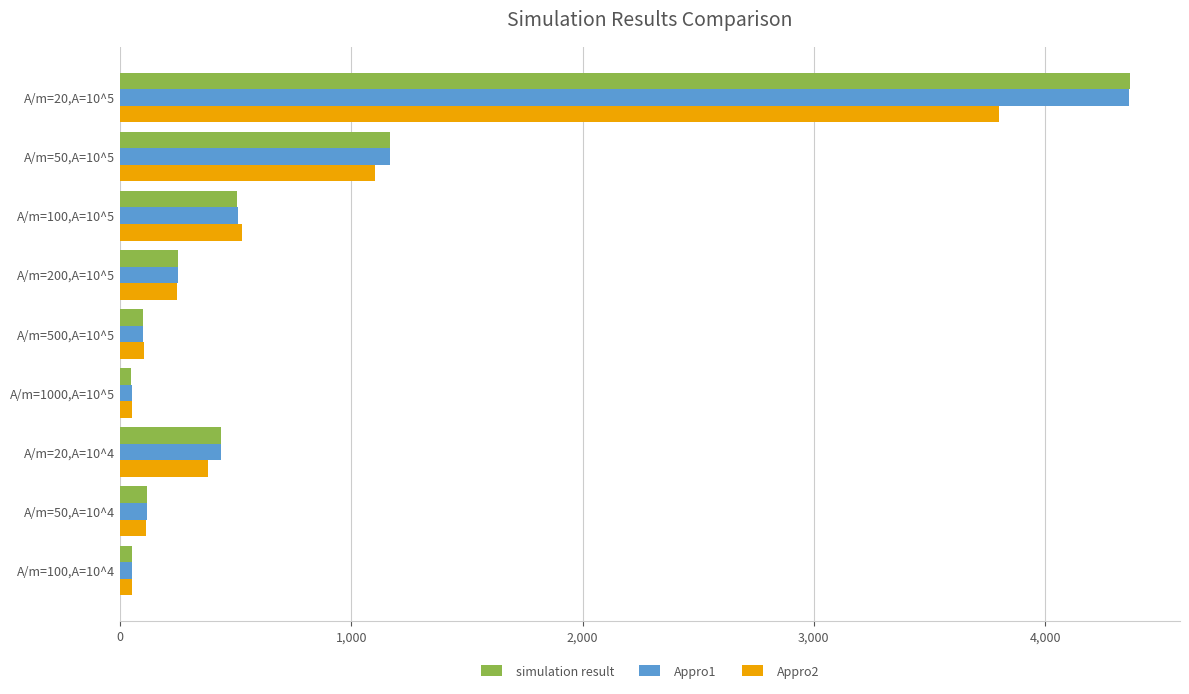

What is the maximum value shown in the chart?

4364.7